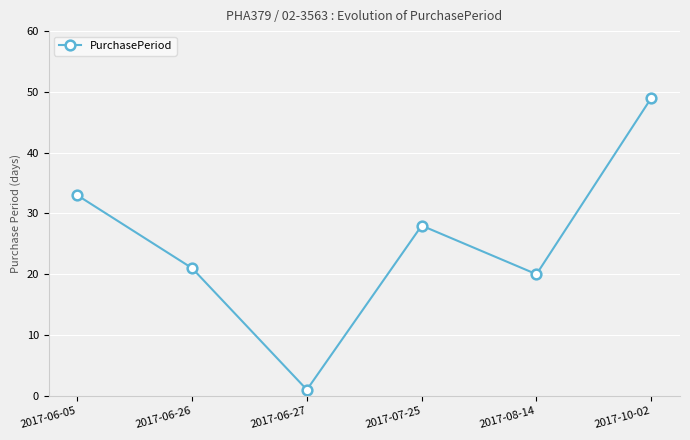

What is the average value?

25